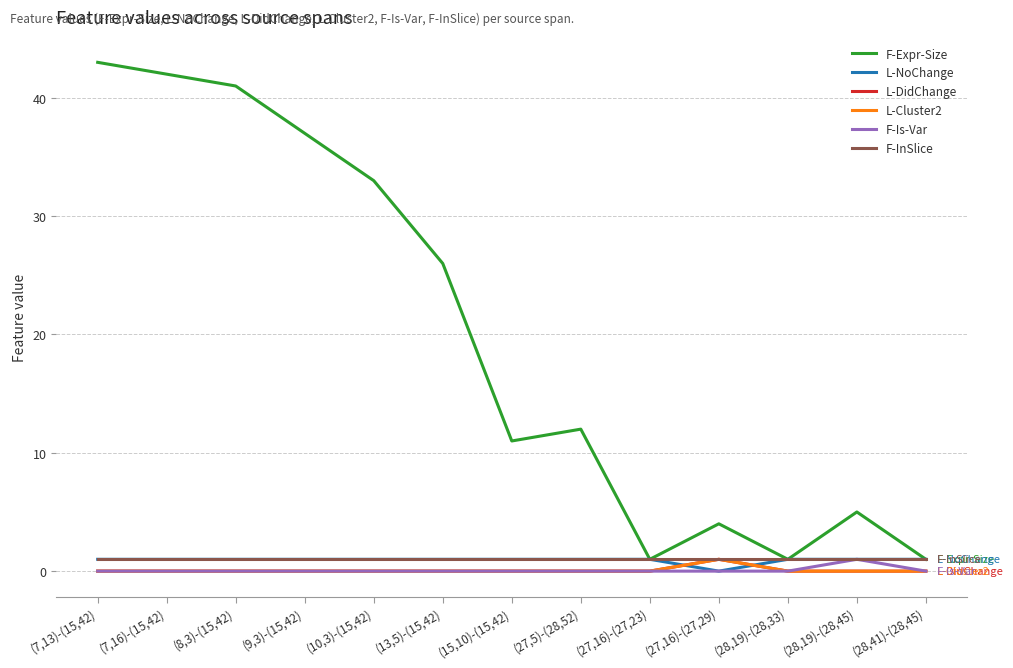

Does the chart display data point markers on the line(s)?

No